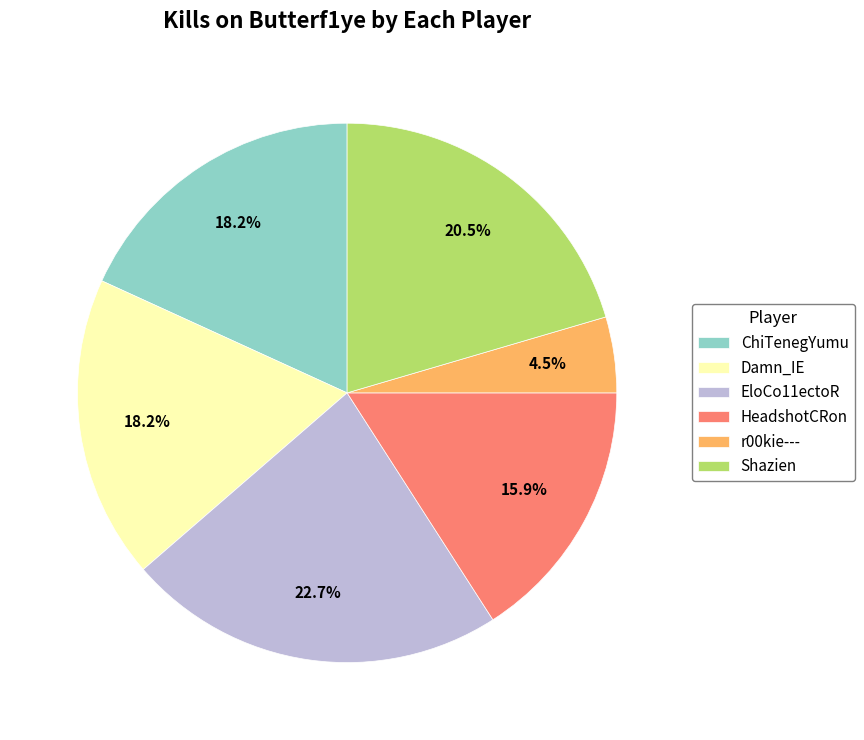

Is r00kie--- the majority of the pie?

No